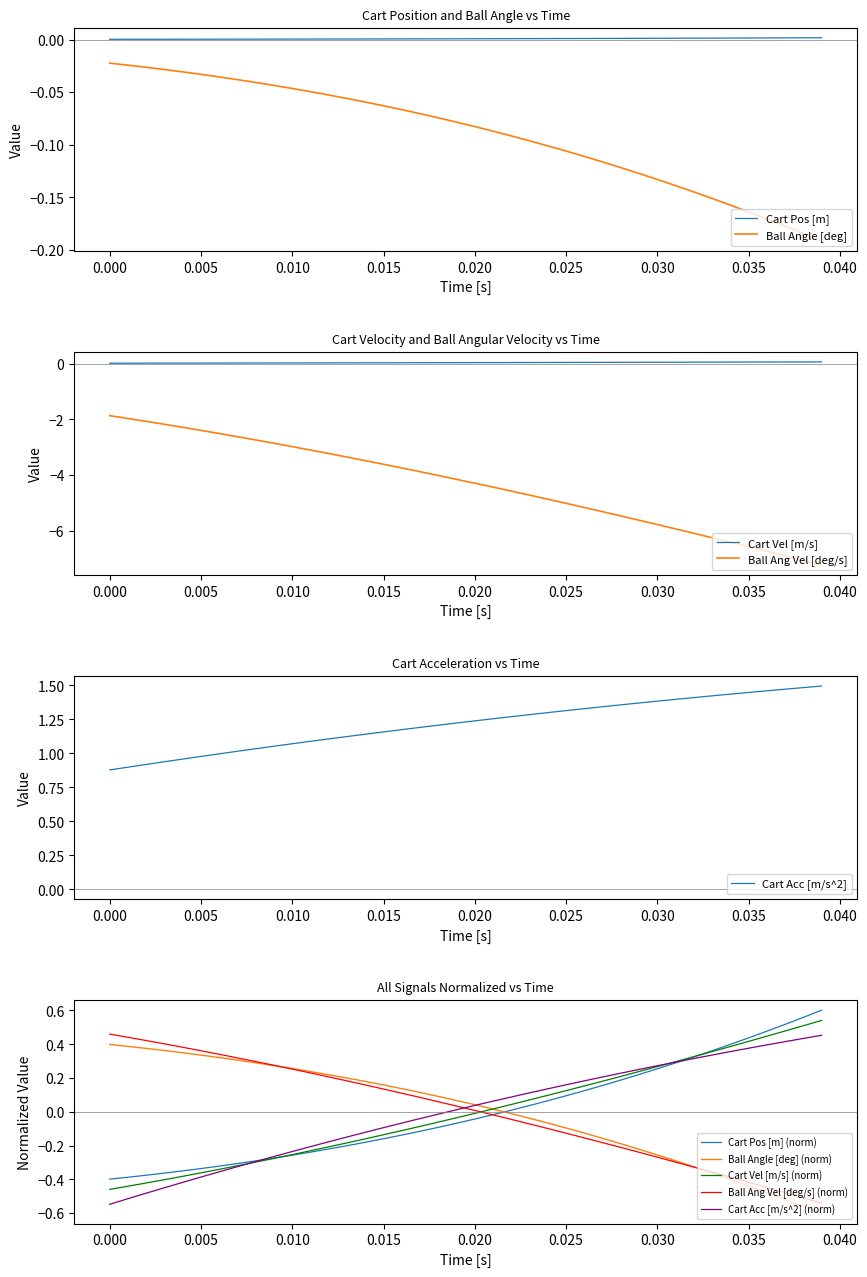

Which series has the largest total across all categories?

cart_acc